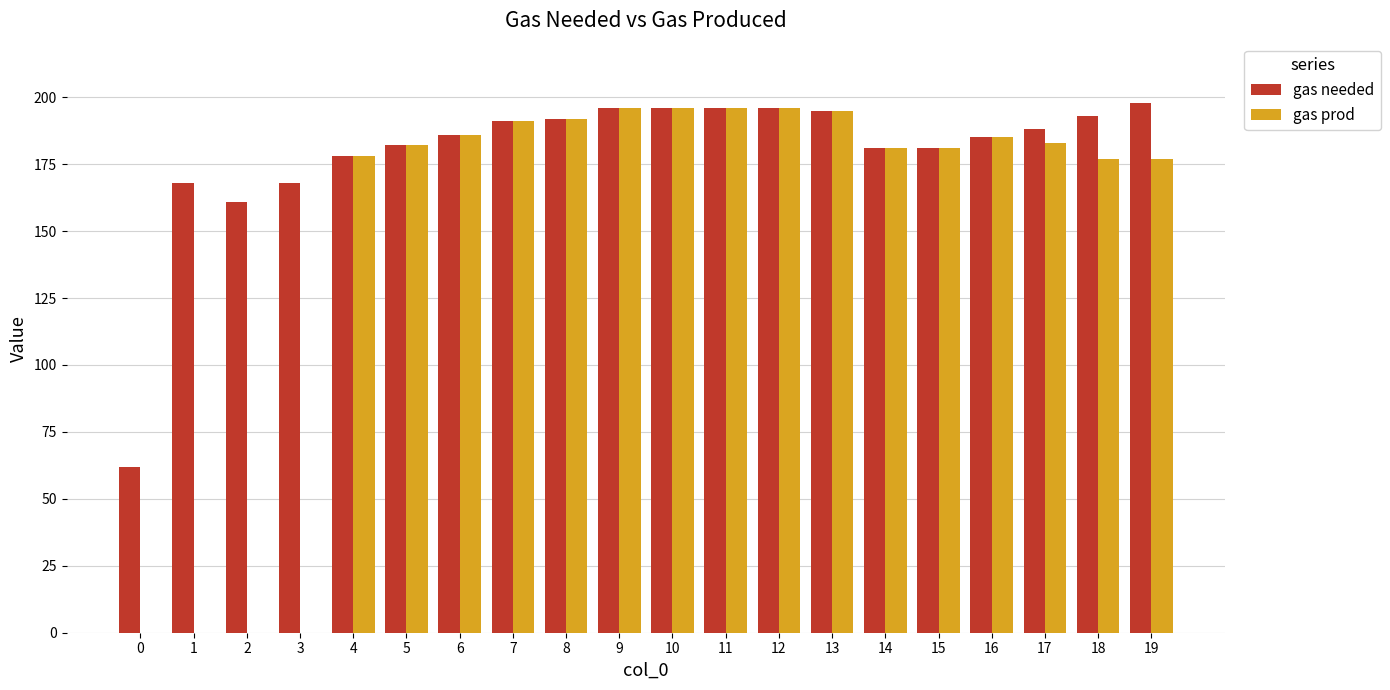

At which label does gas needed first exceed 188?

7